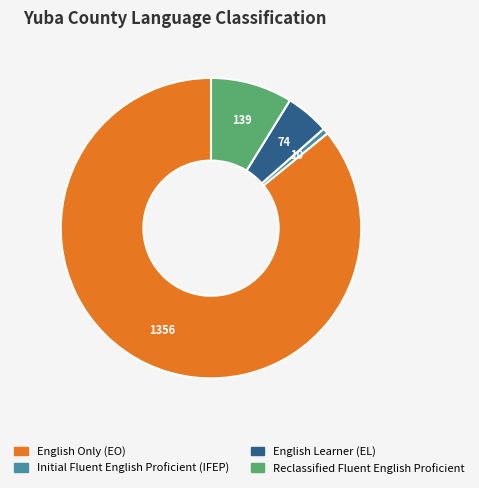

Is there any slice that represents more than half of the pie?

Yes